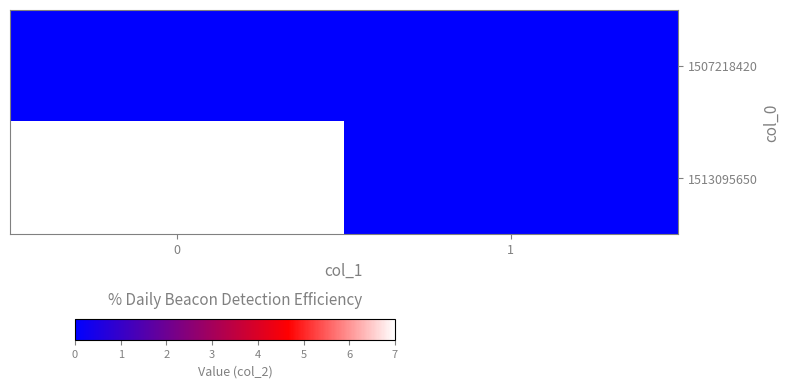

Count the number of categories in the chart.

2